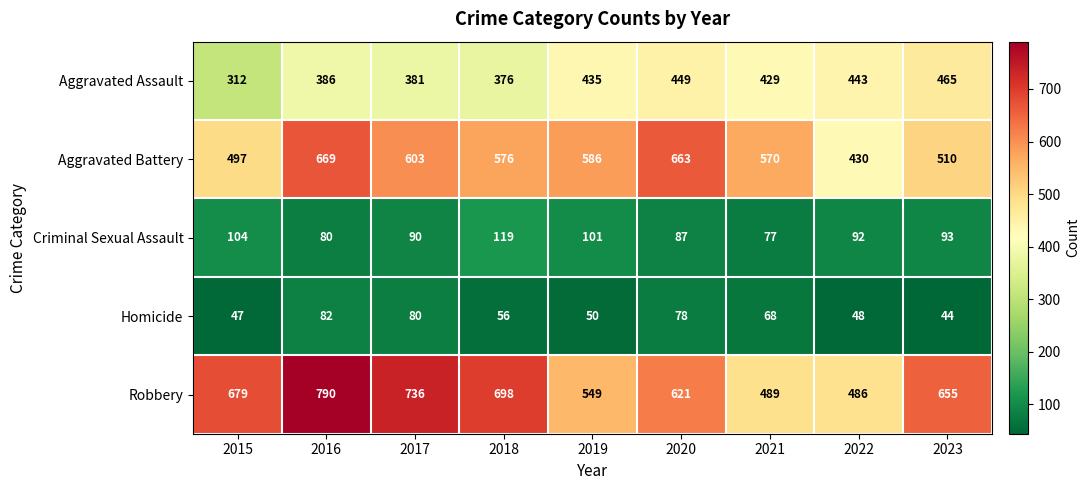

At which category is the sum across all series the highest?

2016